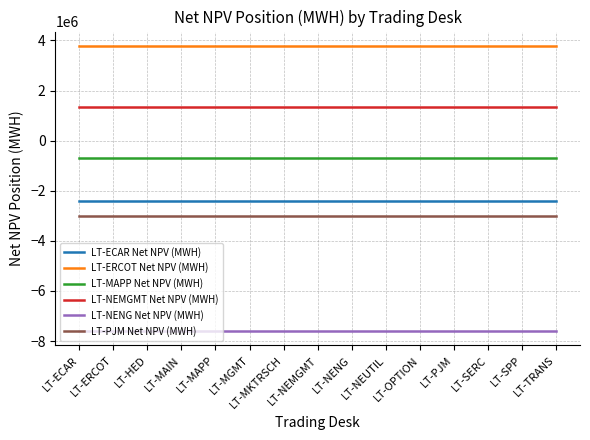

True or false: LT-NENG Net NPV (MWH) and LT-NEMGMT Net NPV (MWH) intersect in this chart.

False